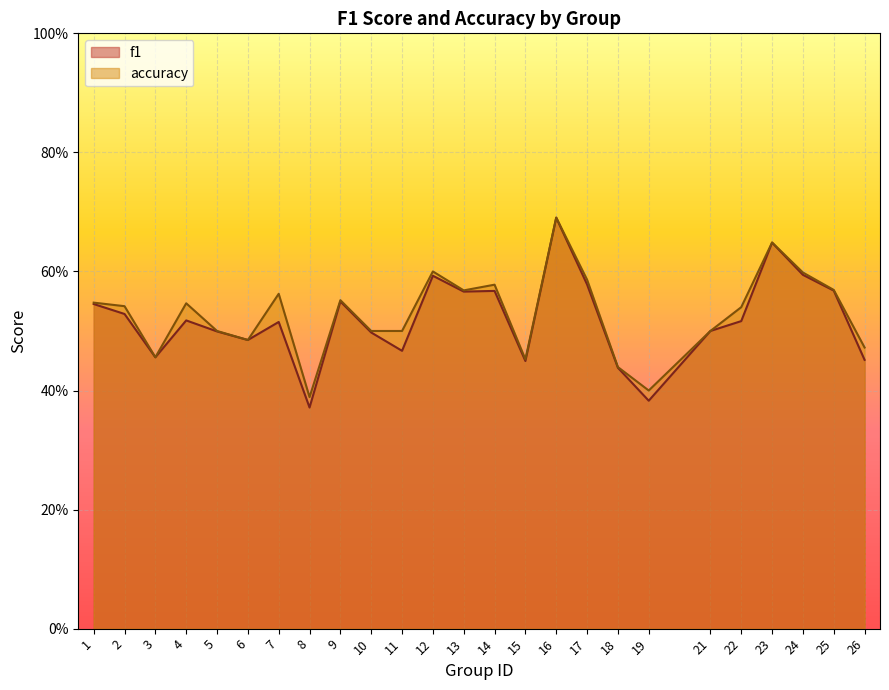

In f1, how many points are higher than both neighbors (excluding endpoints)?

7